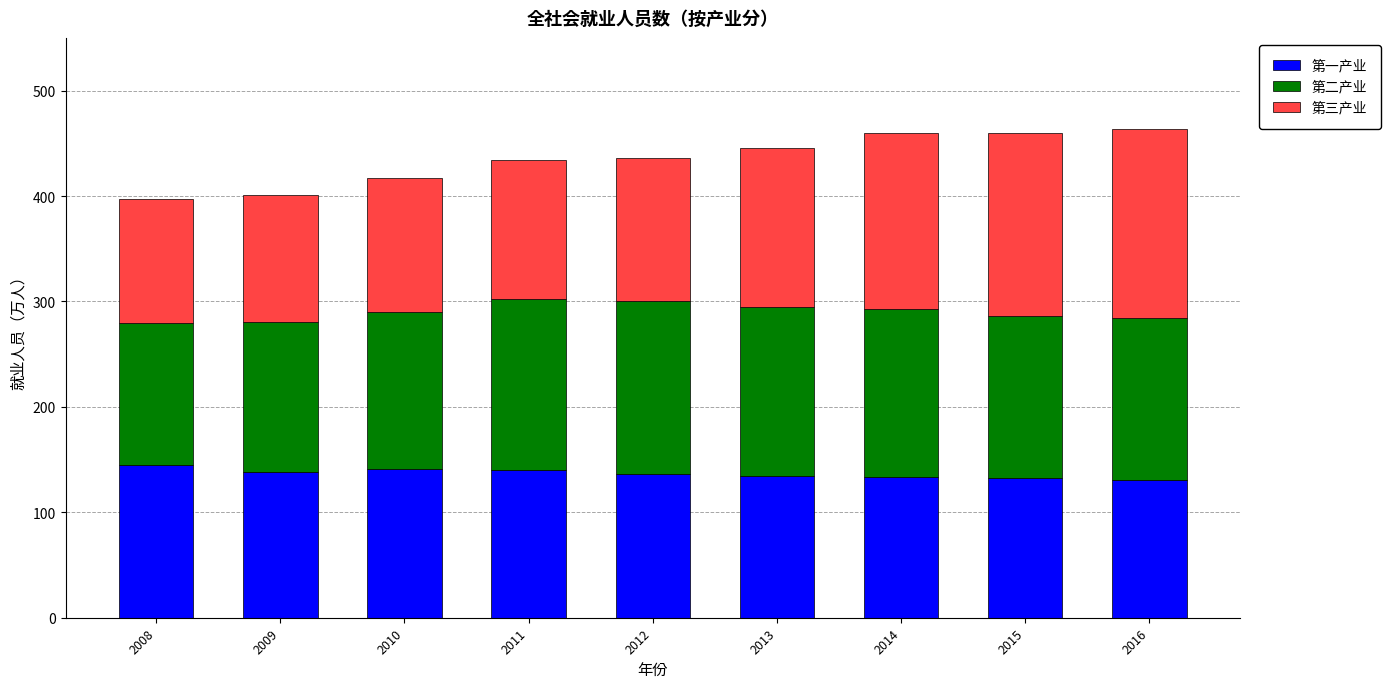

What is the difference between the maximum and minimum values in the 第一产业 series?

14.0